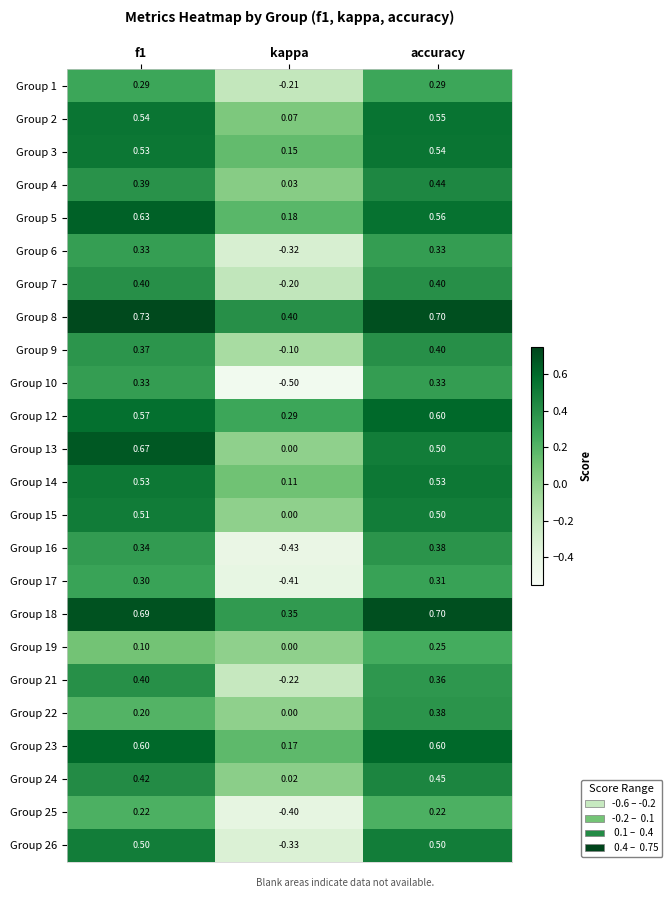

At which label is Group 18 closest to 0?

kappa